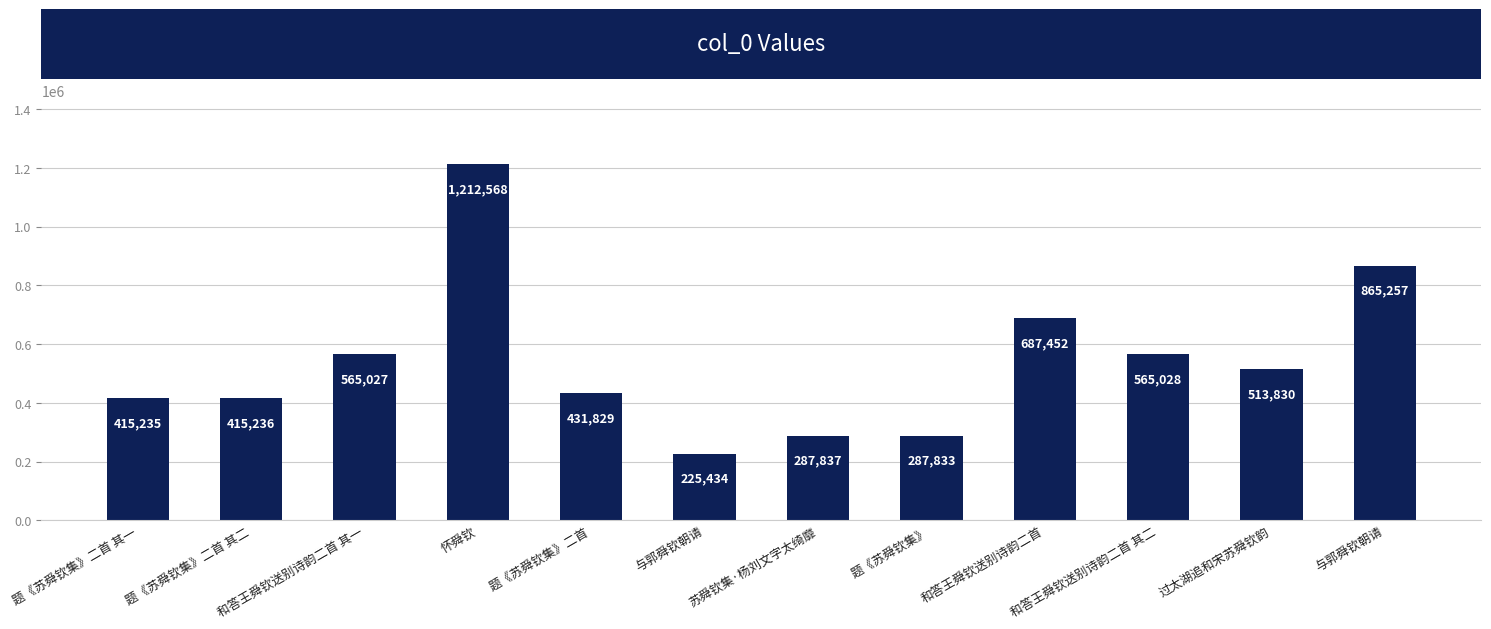

Reading left to right, extract all data points from this chart.

题《苏舜钦集》二首 其一=415235	题《苏舜钦集》二首 其二=415236	和答王舜钦送别诗韵二首 其一=565027	怀舜钦=1212568	题《苏舜钦集》二首=431829	与郭舜钦朝请=225434	苏舜钦集·杨刘文字太绮靡=287837	题《苏舜钦集》=287833	和答王舜钦送别诗韵二首=687452	和答王舜钦送别诗韵二首 其二=565028	过太湖追和宋苏舜钦韵=513830	与郭舜钦朝请=865257